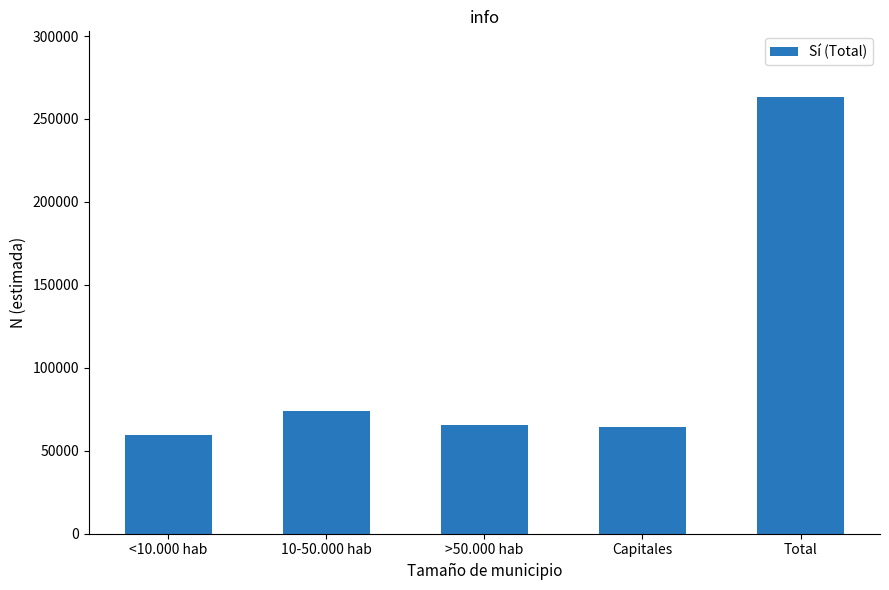

Which label corresponds to the largest value in the chart?

Total